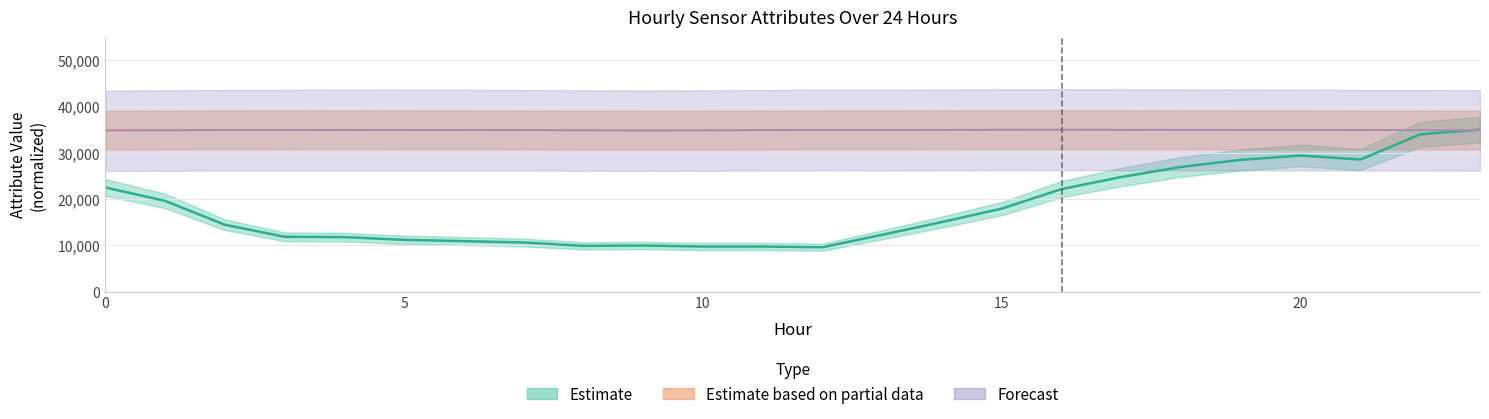

Is this an area chart (filled region under the line)?

No